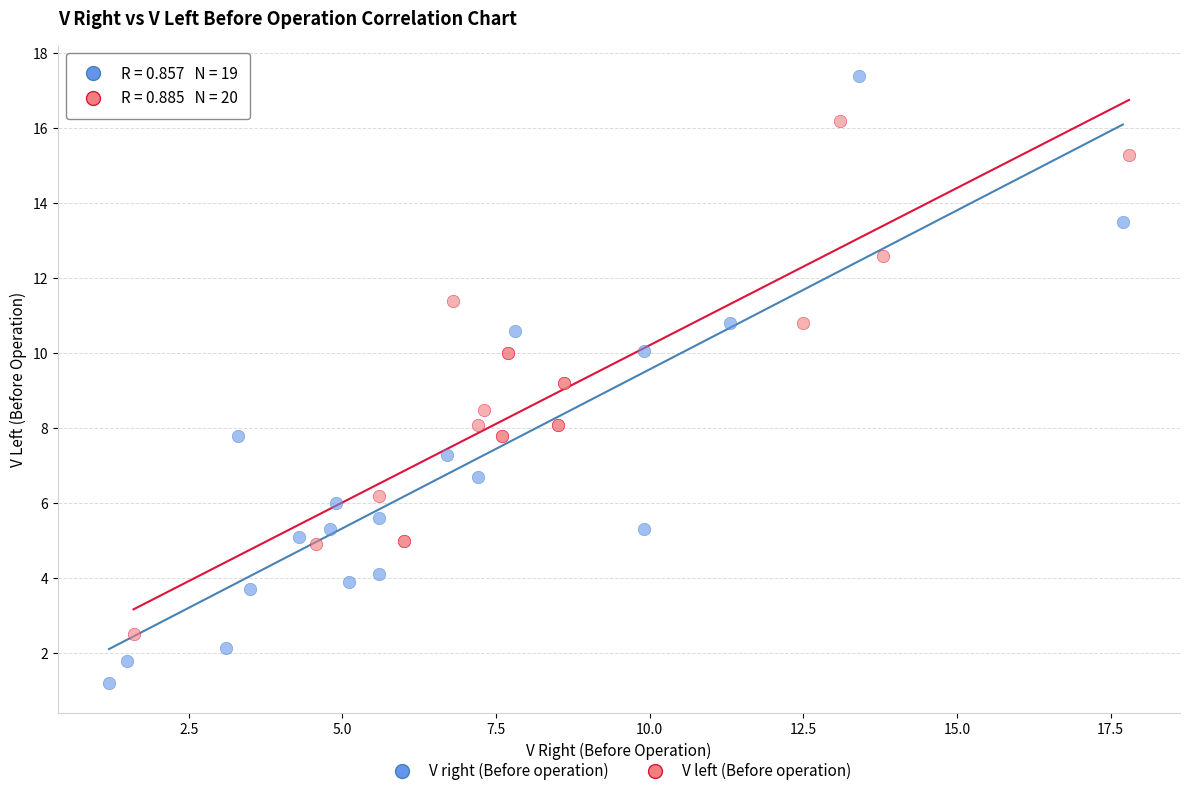

Which series reaches the minimum Y coordinate?

V right (Before operation)